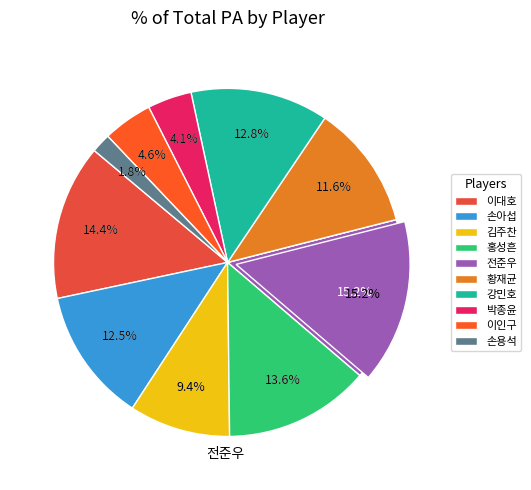

How many slices are in this pie chart?

10